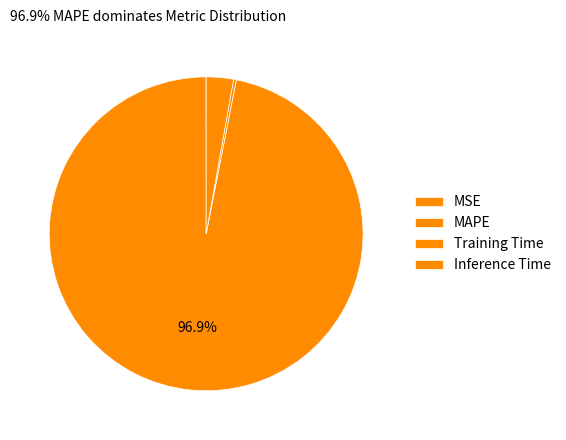

True or false: MAPE accounts for 99% of the total.

False